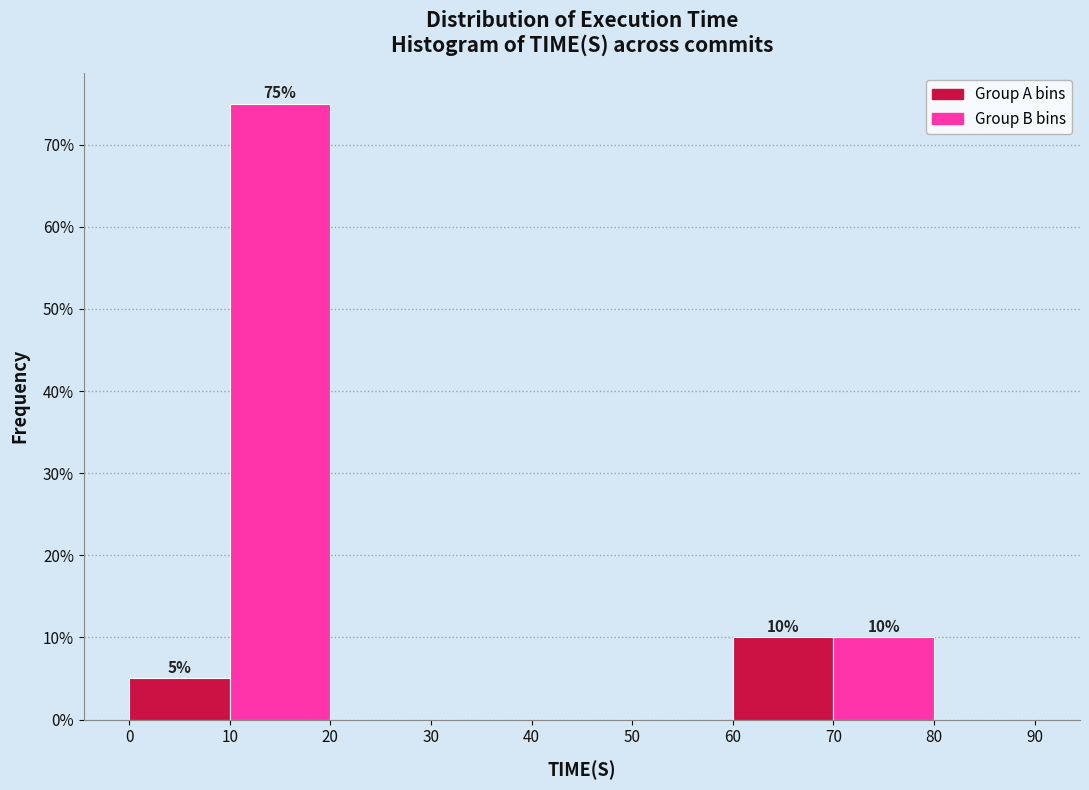

Over which range of the x-axis is the bar tallest?

10 to 20